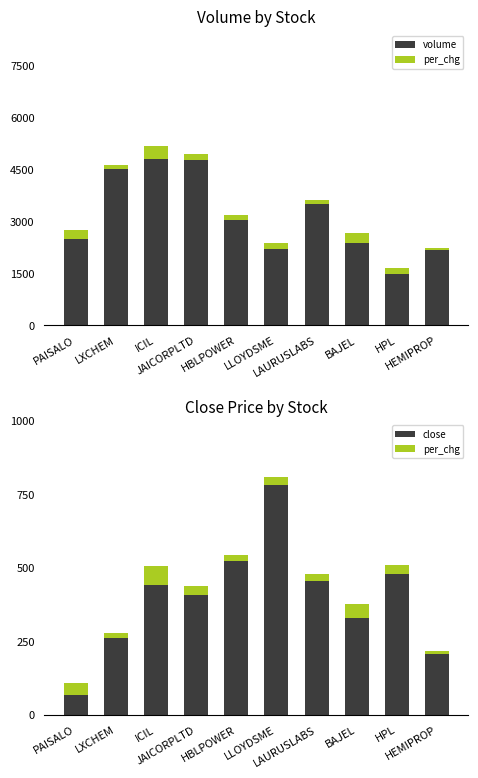

Reading left to right, what are all the values shown in this chart?

volume: PAISALO=2503.9	LXCHEM=4525.2	ICIL=4795.4	JAICORPLTD=4765.2	HBLPOWER=3052.7	LLOYDSME=2216.5	LAURUSLABS=3493.6	BAJEL=2390.0	HPL=1485.1	HEMIPROP=2169.6
per_chg: PAISALO=41.2	LXCHEM=16.0	ICIL=65.5	JAICORPLTD=32.6	HBLPOWER=20.1	LLOYDSME=27.7	LAURUSLABS=21.9	BAJEL=47.2	HPL=30.4	HEMIPROP=10.7
close: PAISALO=68.8	LXCHEM=262.6	ICIL=440.7	JAICORPLTD=406.9	HBLPOWER=523.5	LLOYDSME=779.5	LAURUSLABS=456.1	BAJEL=328.6	HPL=479.0	HEMIPROP=206.1